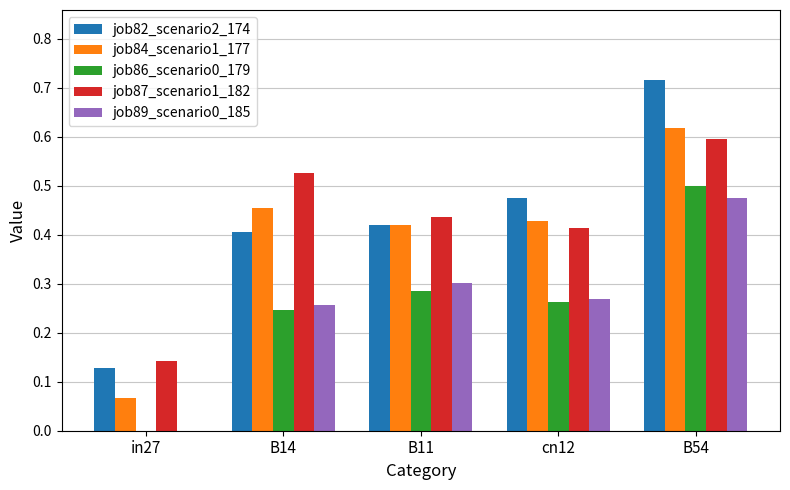

Is the value of job84_scenario1_177 at B14 greater than the value of job89_scenario0_185 at cn12?

Yes